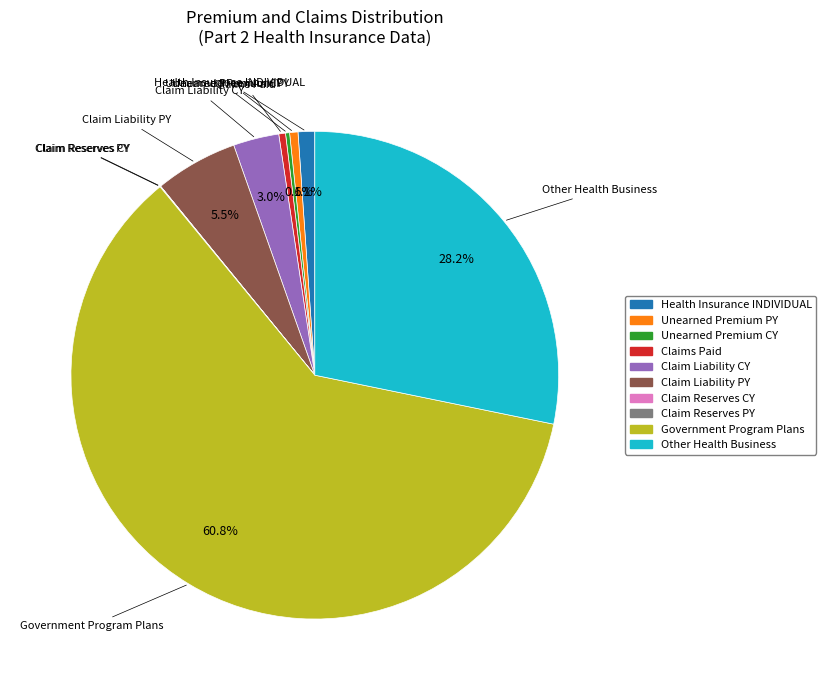

Is there any slice that represents more than half of the pie?

Yes